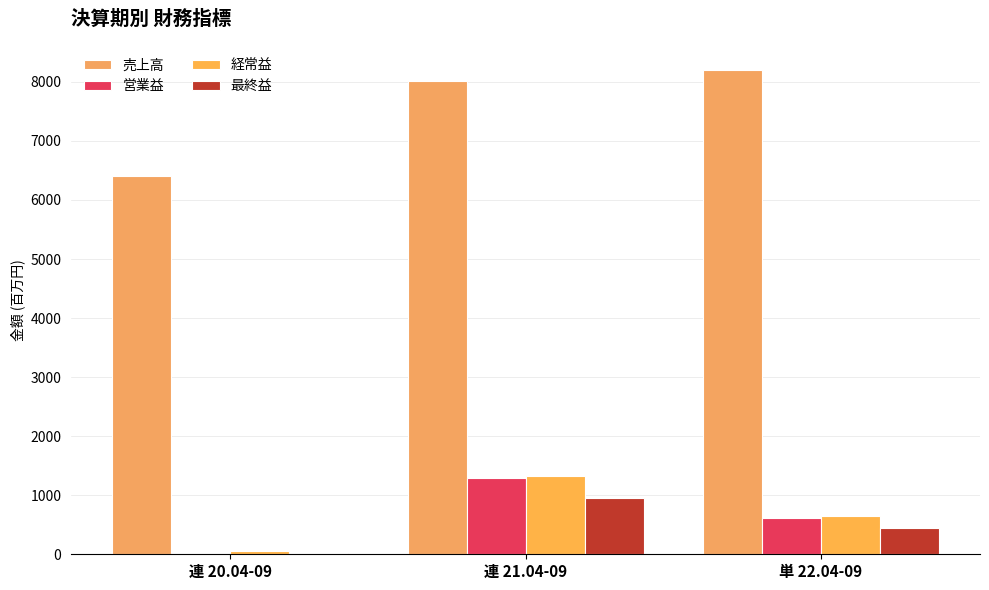

What is the difference between the highest and lowest values at 単 22.04-09?

7746